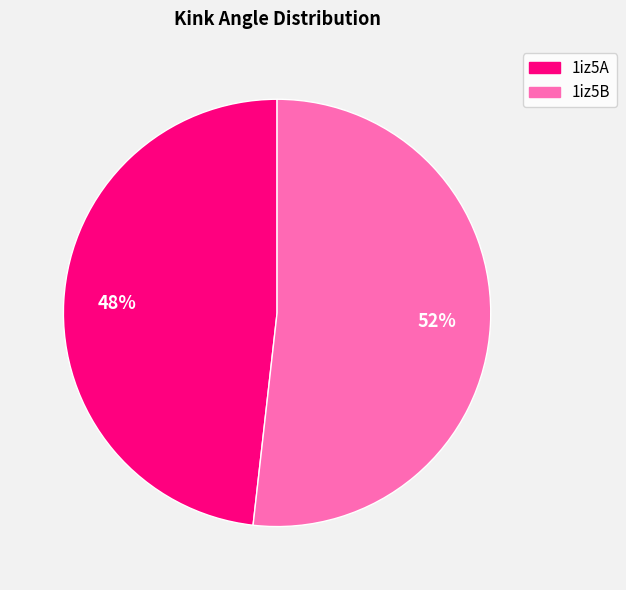

Which slice is the smallest?

1iz5A